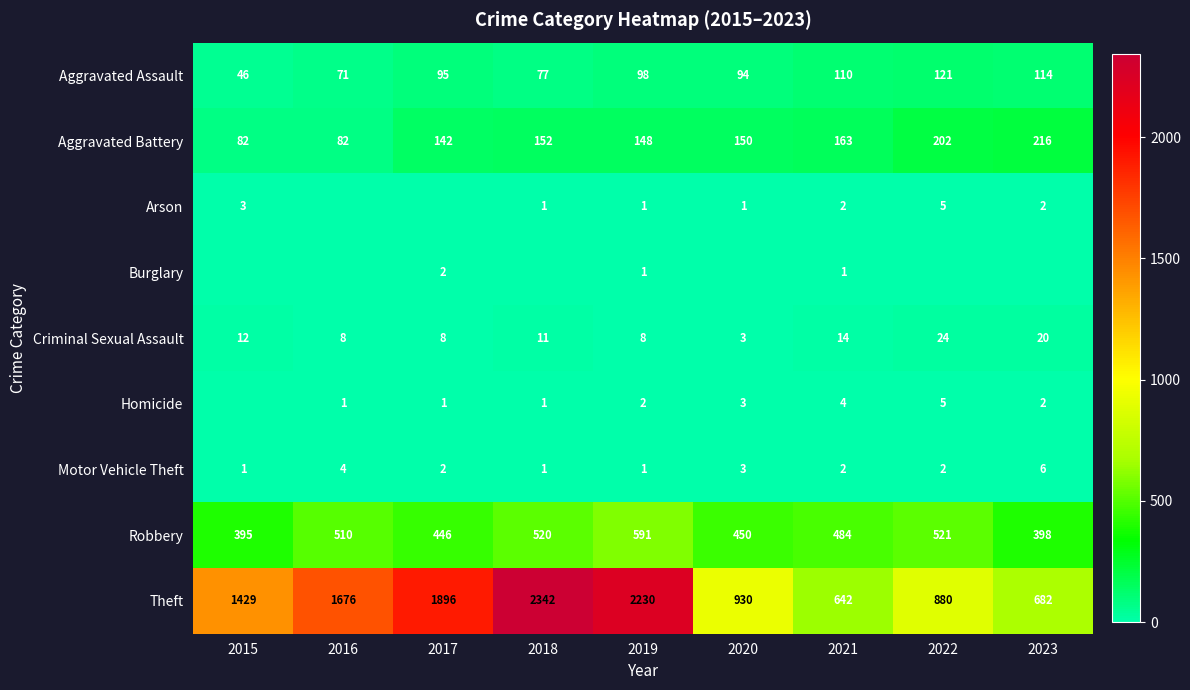

How many values in the Aggravated Assault series are below 95?

4